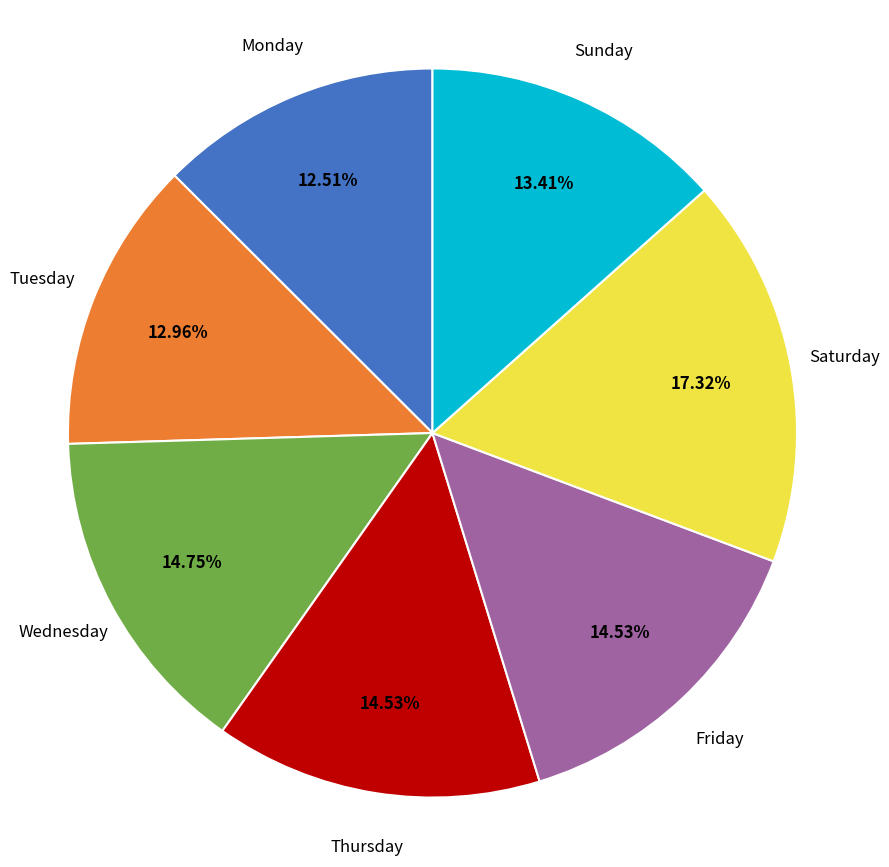

To the nearest percent, what percentage of the pie is Saturday?

17%